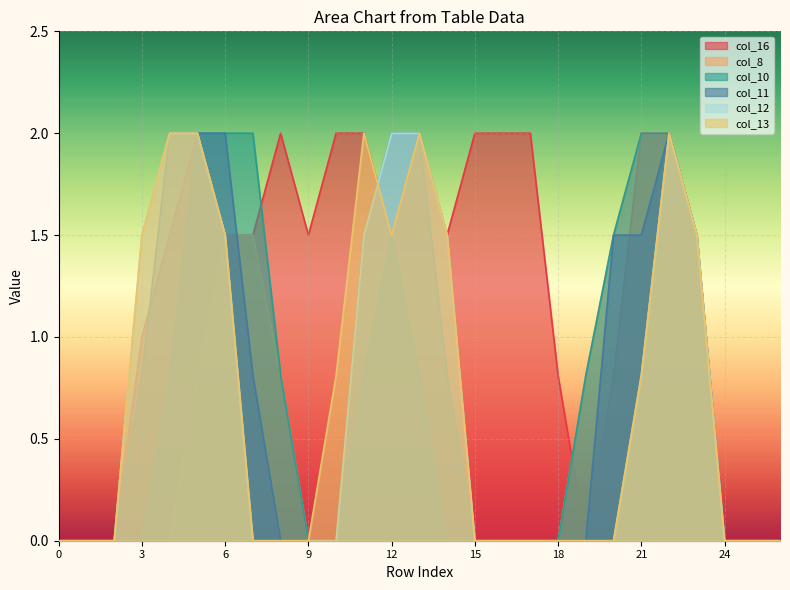

Does the chart display data point markers on the line(s)?

No